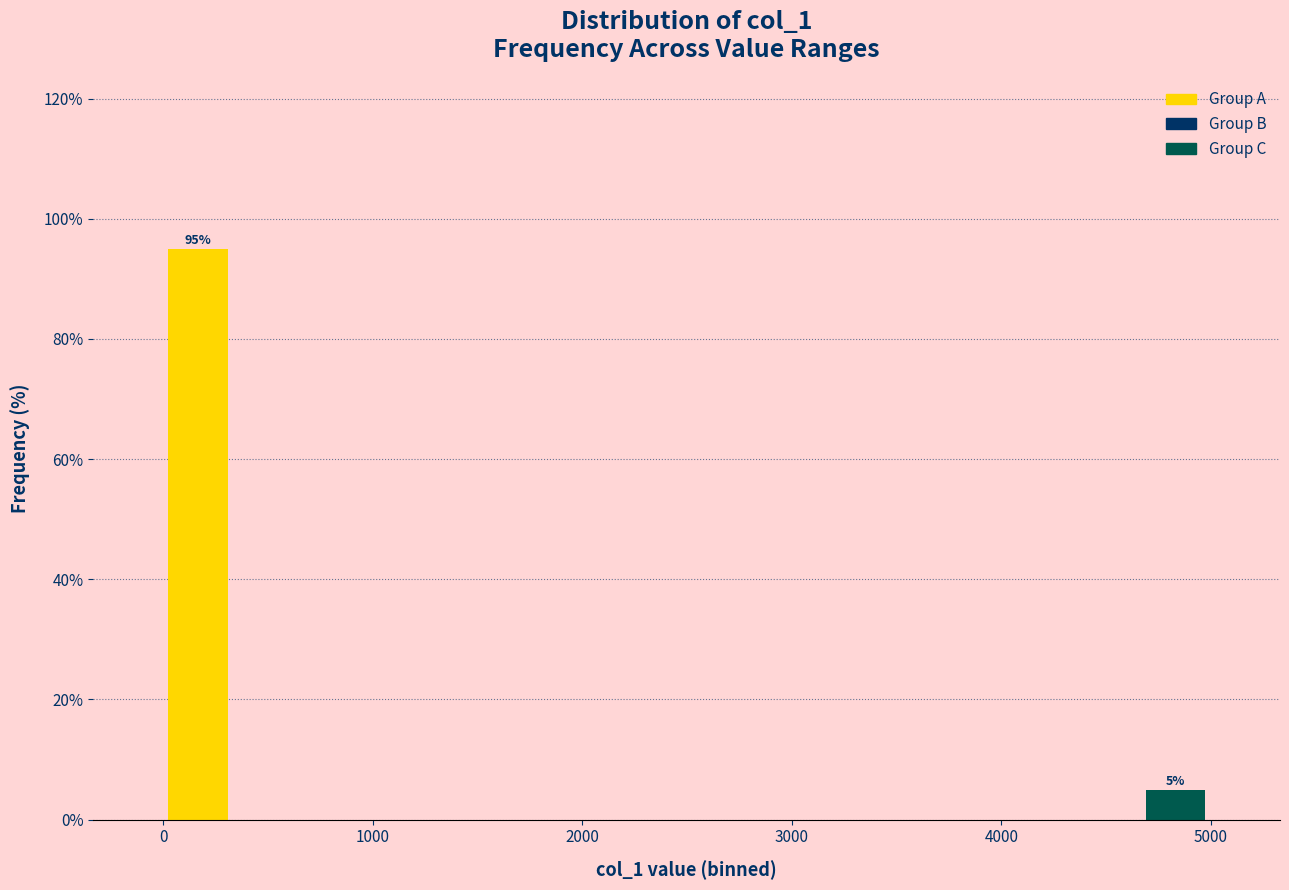

Around what value on the x-axis is the tallest bar? Give the approximate position of its centre, as read against the axis.

200